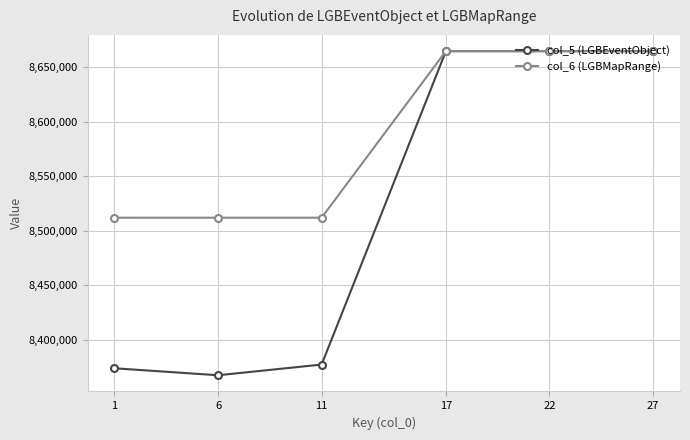

At how many categories does at least one series exceed 8556094?

3